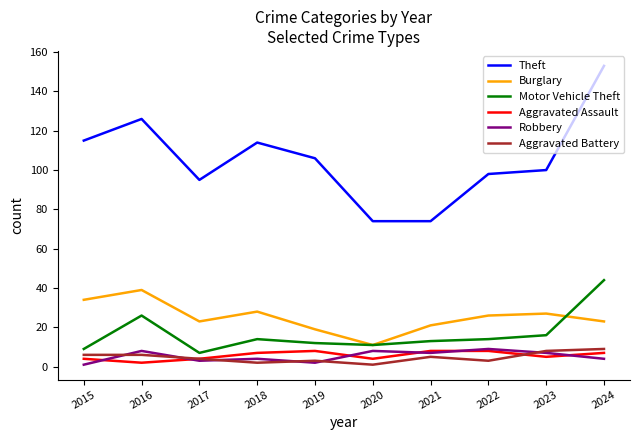

Is it true that Motor Vehicle Theft equals 9 at 2015?

True